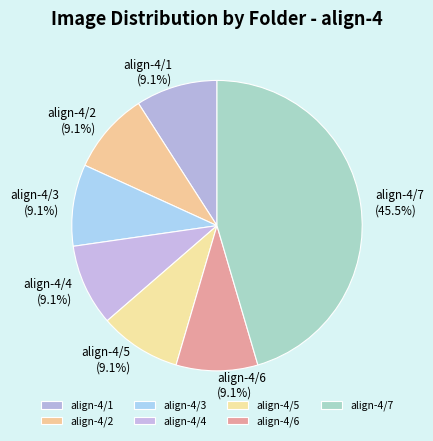

What percentage do align-4/7 and align-4/4 together represent?

54.5%